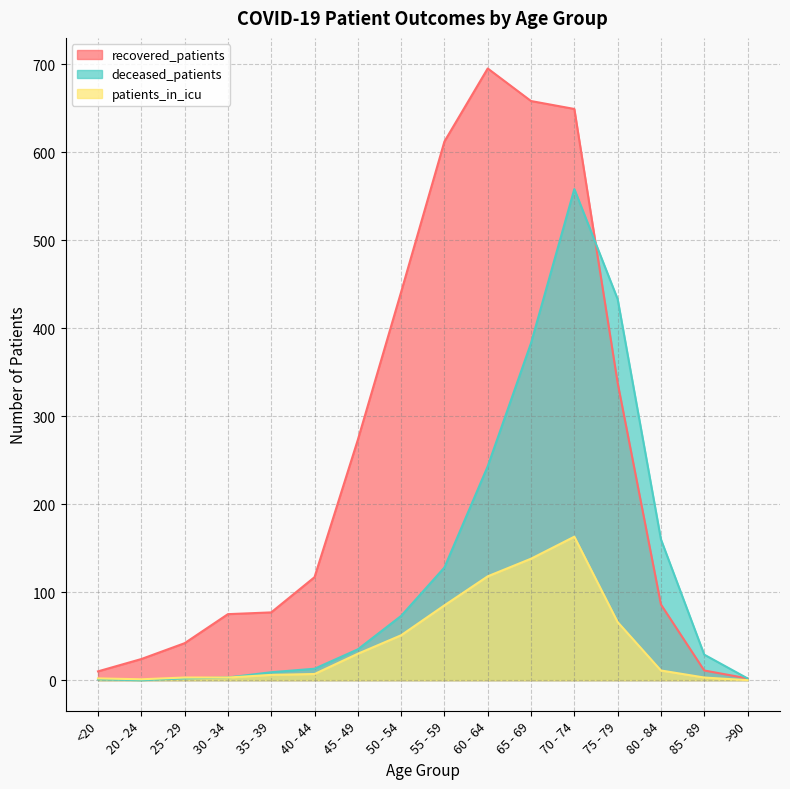

Reading left to right, what are all the values shown in this chart?

recovered_patients: 10	24	42	75	77	117	273	441	612	695	658	649	338	86	11	2
deceased_patients: 1	0	2	3	9	13	35	73	128	243	383	558	433	160	29	2
patients_in_icu: 2	1	3	3	6	7	30	51	85	118	138	163	66	11	3	0